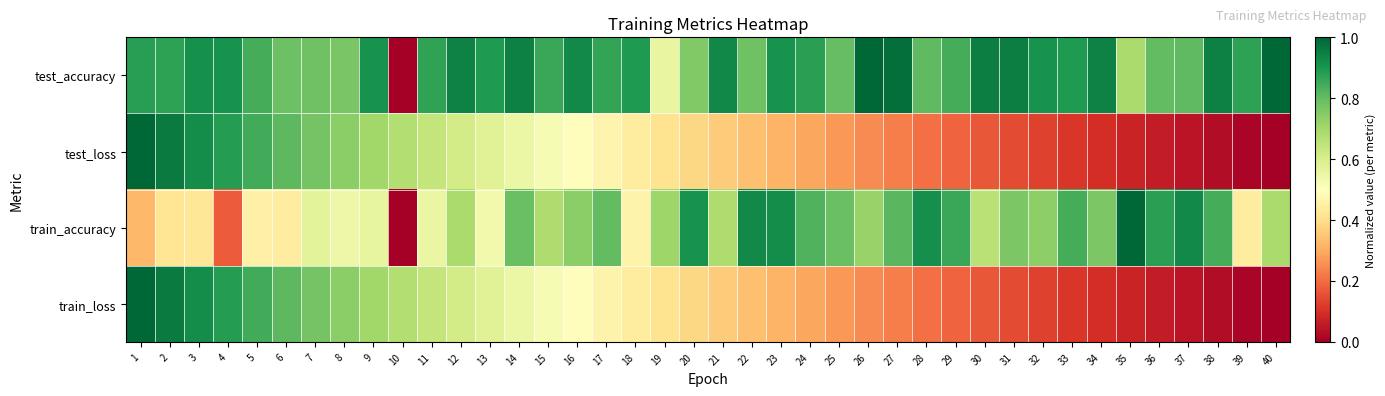

Reading left to right, transcribe all the data shown in this chart.

test_accuracy: 1=0.9	2=0.9	3=0.9	4=0.9	5=0.8	6=0.8	7=0.8	8=0.8	9=0.9	10=0.0	11=0.9	12=0.9	13=0.9	14=0.9	15=0.9	16=0.9	17=0.9	18=0.9	19=0.6	20=0.8	21=0.9	22=0.8	23=0.9	24=0.9	25=0.8	26=1.0	27=1.0	28=0.8	29=0.8	30=0.9	31=1.0	32=0.9	33=0.9	34=0.9	35=0.7	36=0.8	37=0.8	38=0.9	39=0.9	40=1.0
test_loss: 1=1.0	2=1.0	3=0.9	4=0.9	5=0.8	6=0.8	7=0.8	8=0.7	9=0.7	10=0.7	11=0.6	12=0.6	13=0.6	14=0.5	15=0.5	16=0.5	17=0.5	18=0.4	19=0.4	20=0.4	21=0.4	22=0.3	23=0.3	24=0.3	25=0.3	26=0.2	27=0.2	28=0.2	29=0.2	30=0.2	31=0.1	32=0.1	33=0.1	34=0.1	35=0.1	36=0.1	37=0.0	38=0.0	39=0.0	40=0.0
train_accuracy: 1=0.3	2=0.4	3=0.4	4=0.2	5=0.5	6=0.4	7=0.6	8=0.5	9=0.6	10=0.0	11=0.6	12=0.7	13=0.5	14=0.8	15=0.7	16=0.7	17=0.8	18=0.5	19=0.7	20=0.9	21=0.7	22=0.9	23=0.9	24=0.8	25=0.8	26=0.7	27=0.8	28=0.9	29=0.9	30=0.7	31=0.8	32=0.7	33=0.8	34=0.8	35=1.0	36=0.9	37=0.9	38=0.8	39=0.4	40=0.7
train_loss: 1=1.0	2=1.0	3=0.9	4=0.9	5=0.8	6=0.8	7=0.8	8=0.7	9=0.7	10=0.7	11=0.6	12=0.6	13=0.6	14=0.5	15=0.5	16=0.5	17=0.5	18=0.4	19=0.4	20=0.4	21=0.4	22=0.3	23=0.3	24=0.3	25=0.3	26=0.2	27=0.2	28=0.2	29=0.2	30=0.2	31=0.1	32=0.1	33=0.1	34=0.1	35=0.1	36=0.1	37=0.0	38=0.0	39=0.0	40=0.0